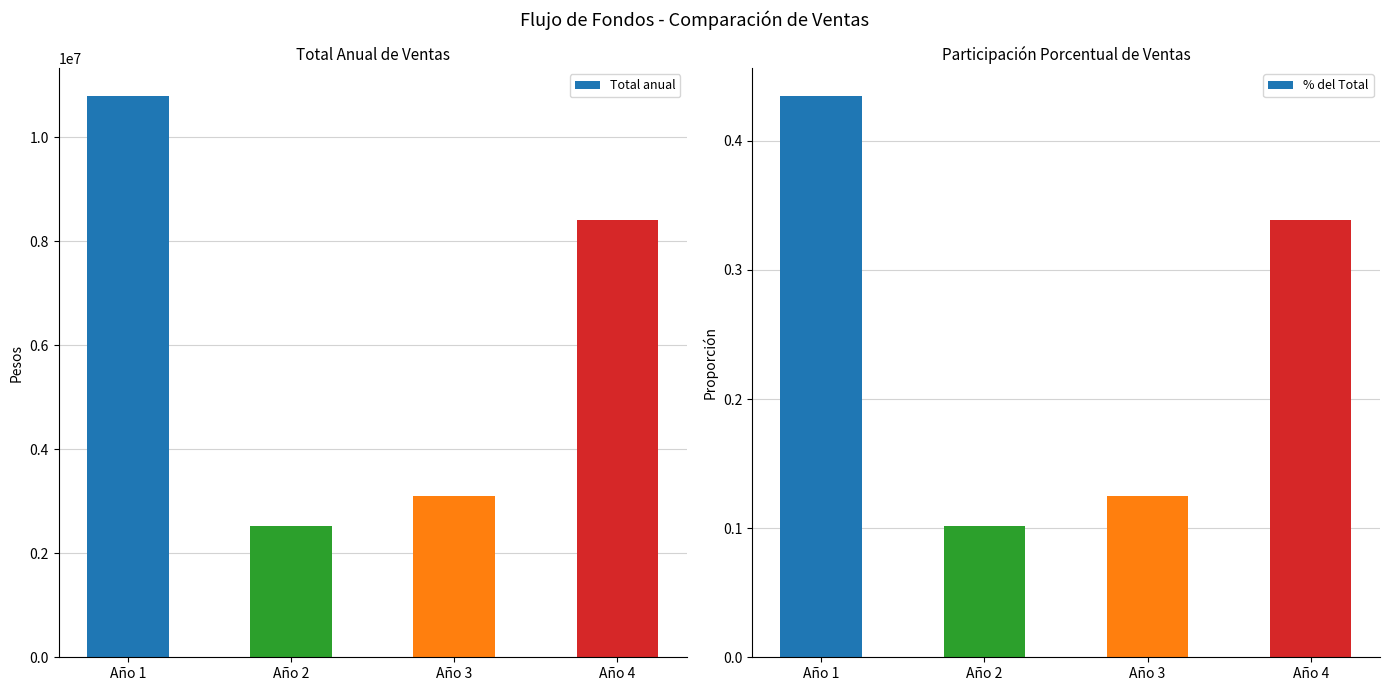

The value of Total anual at Año 3 is 1744666.2. True or false?

False